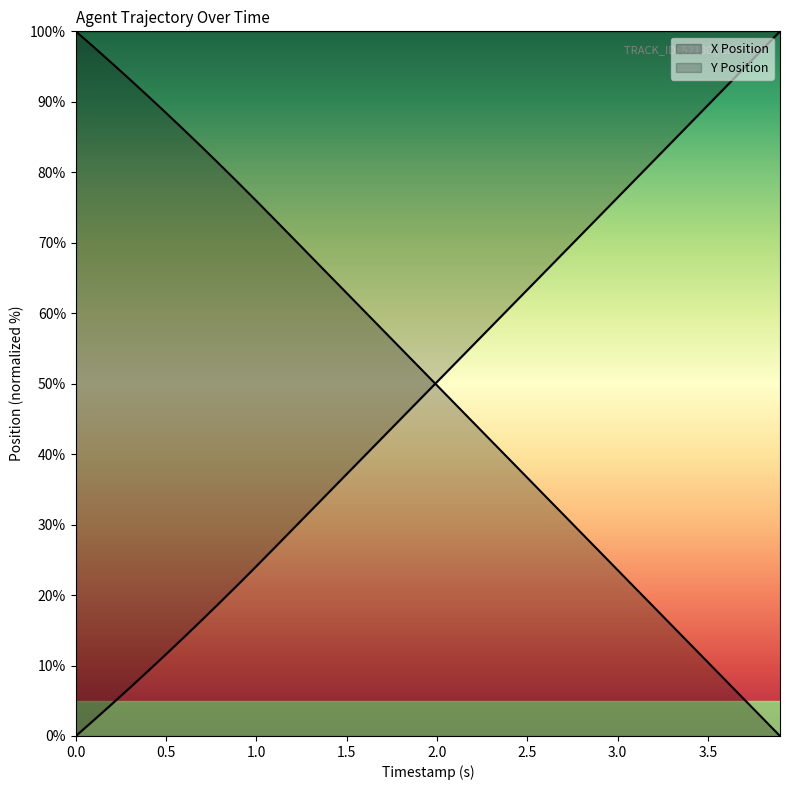

What is the spread (max minus min) of values at 3.5?

79.0